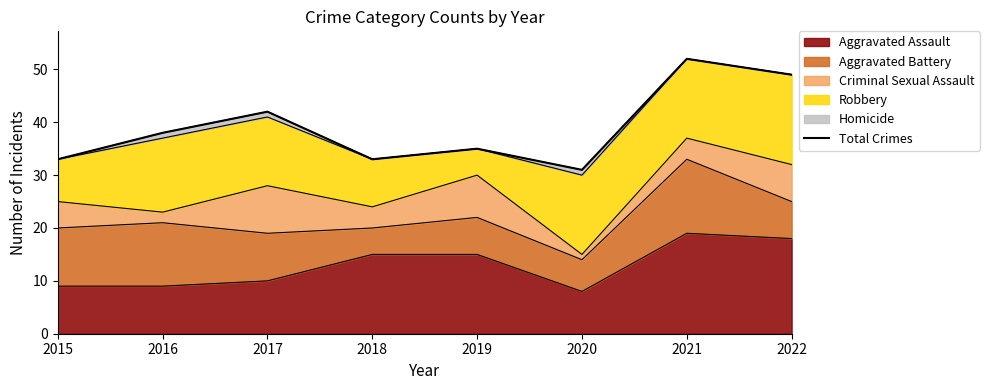

What is the value of the 3rd point from the left?

42